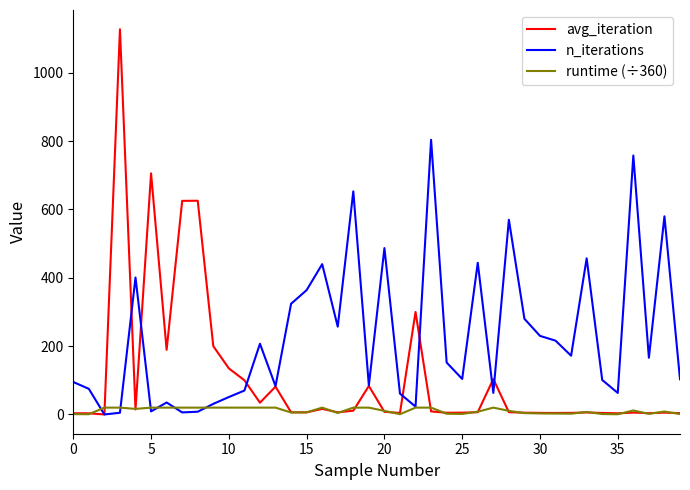

What is the difference between the maximum and minimum values in the runtime (÷360) series?

19.4